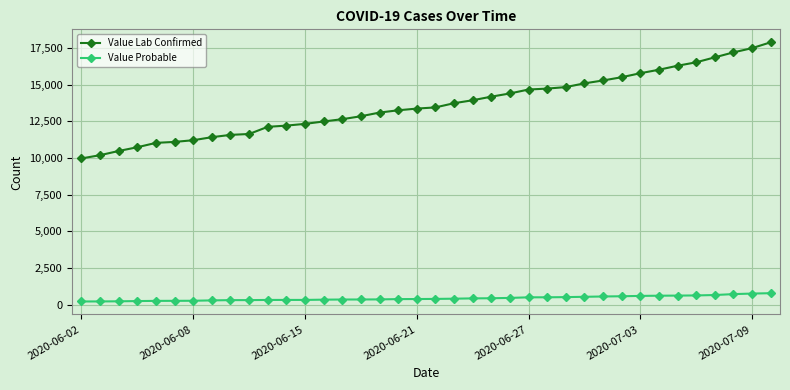

Which series has the largest range (max minus min)?

Value Lab Confirmed